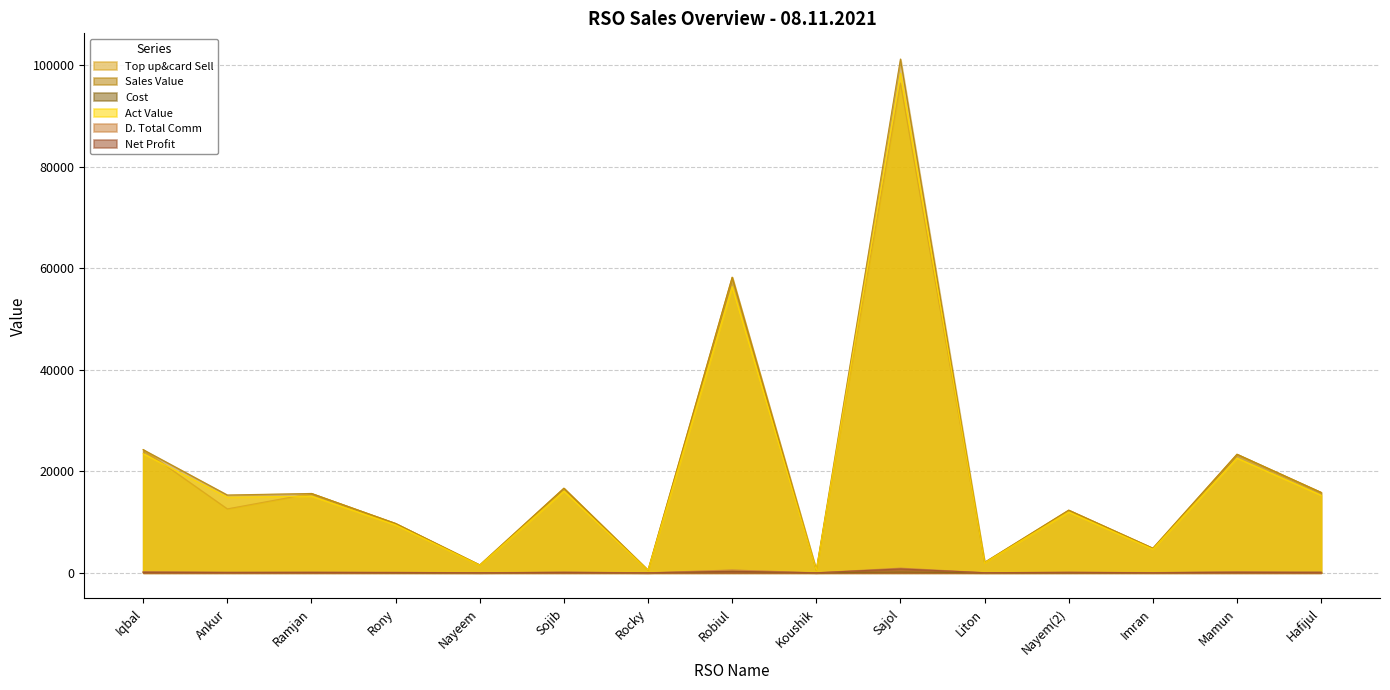

Is it true that D. Total Comm equals 27.8 at Imran?

False